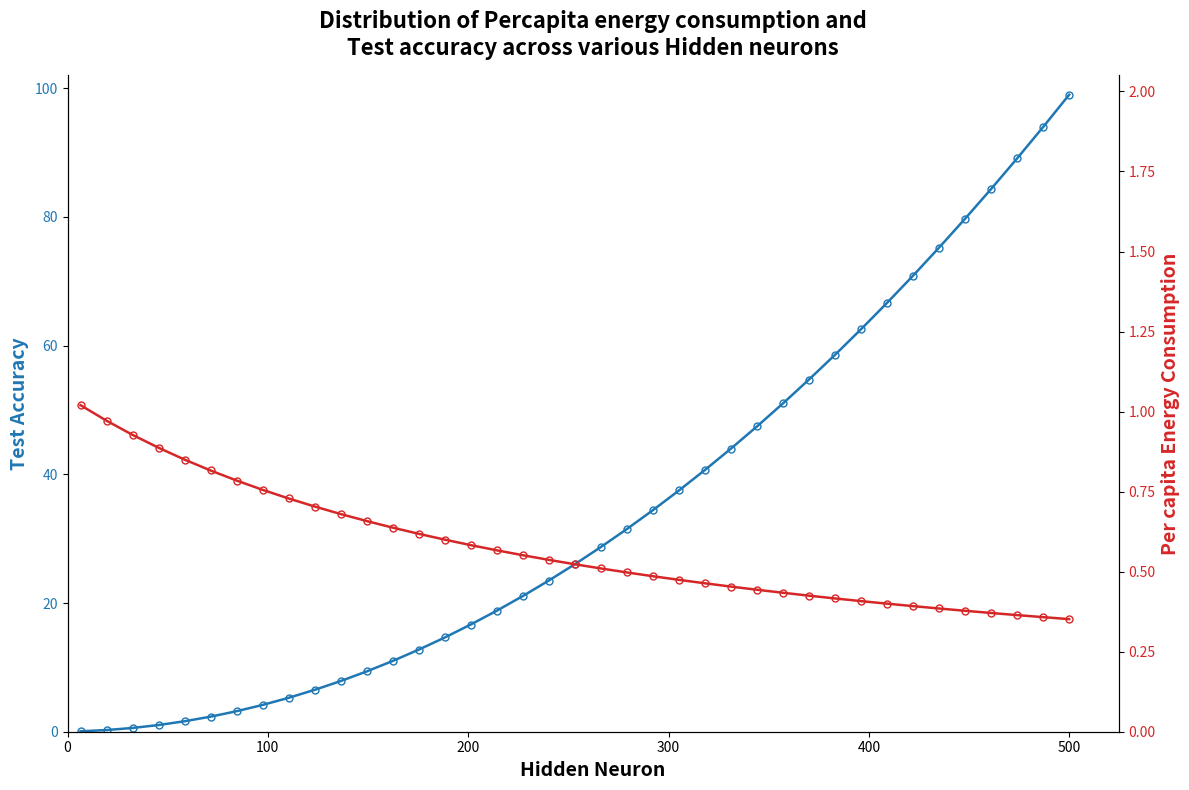

Rank the series by their maximum value, from highest to lowest.

col_1, col_2